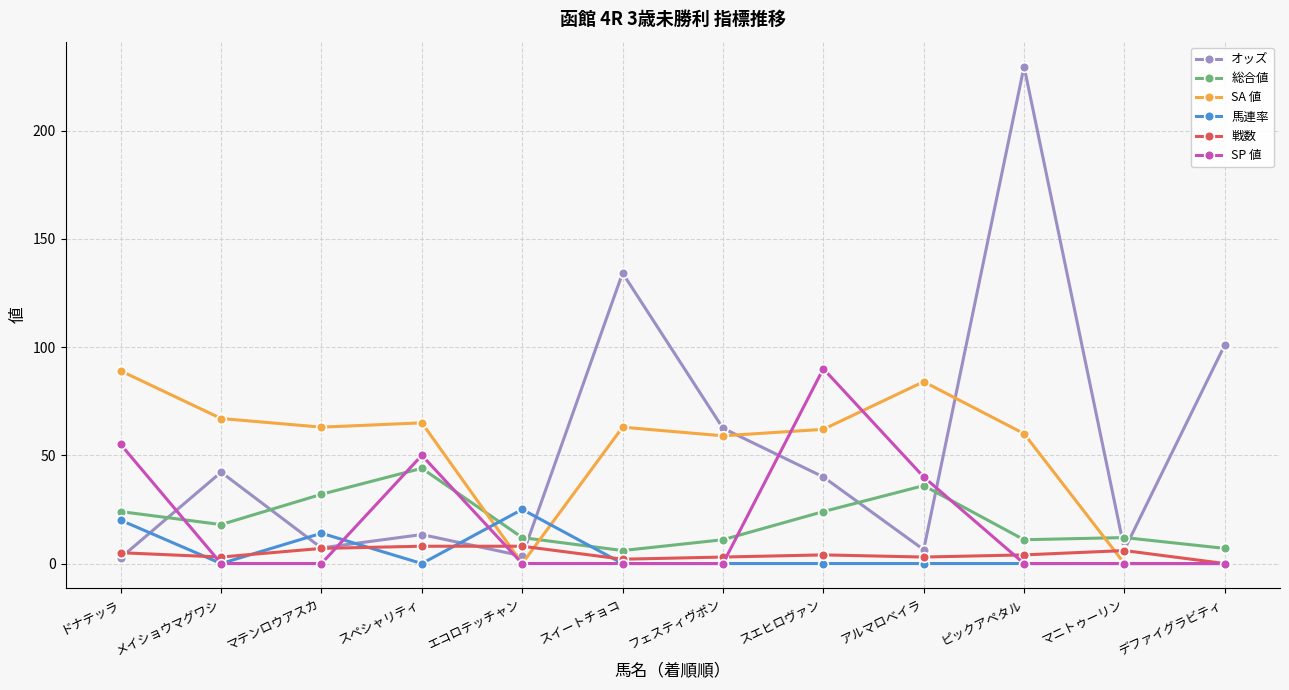

True or false: オッズ has more than 0 points higher than both neighbors.

True